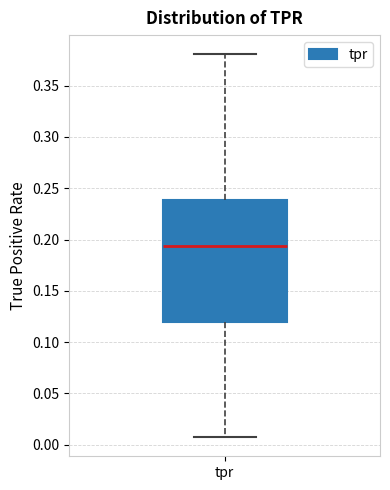

Where does the upper whisker of the box for tpr end on the y-axis? The values are not printed on the chart, so give them approximately, as read against the axis.

0.380